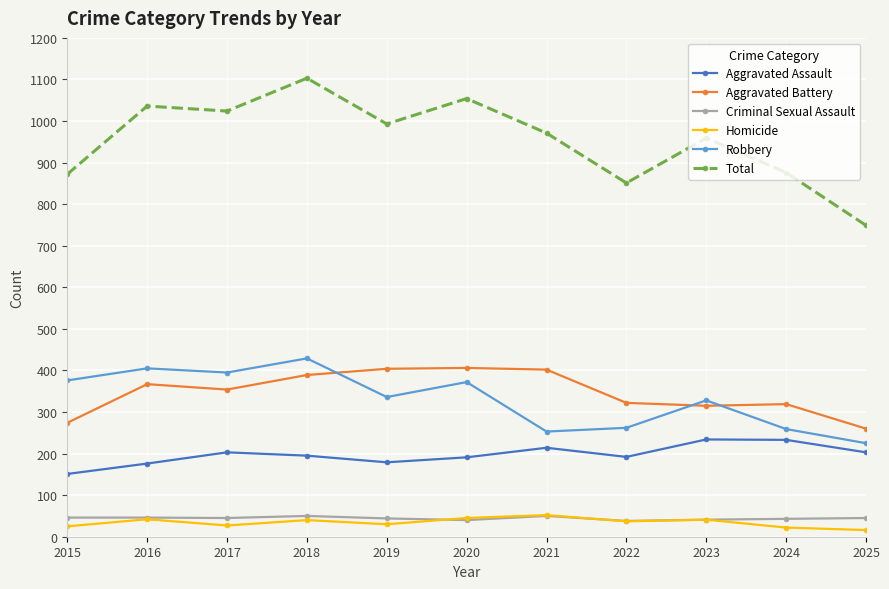

How many lines are shown in the chart?

6